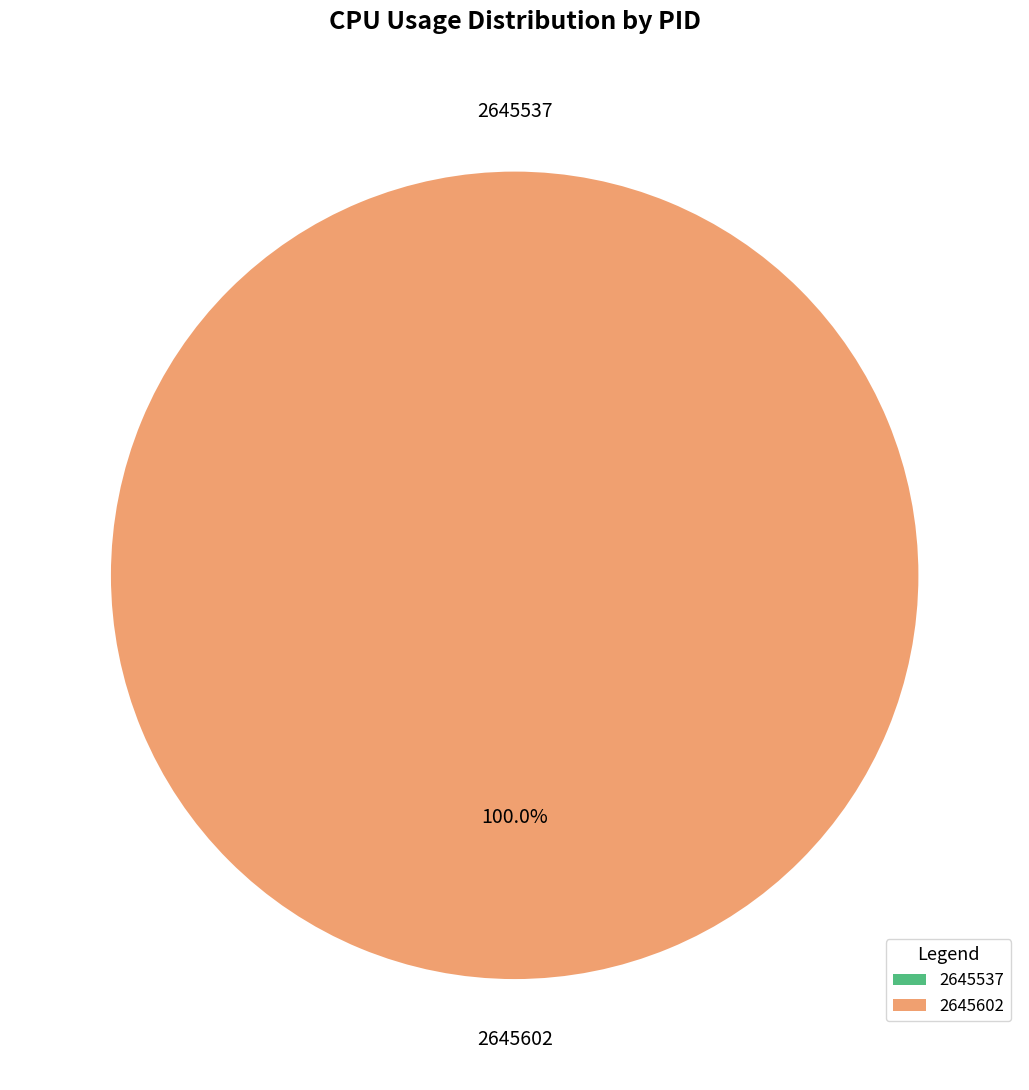

The 2645537 slice represents 1% of the pie. True or false?

False